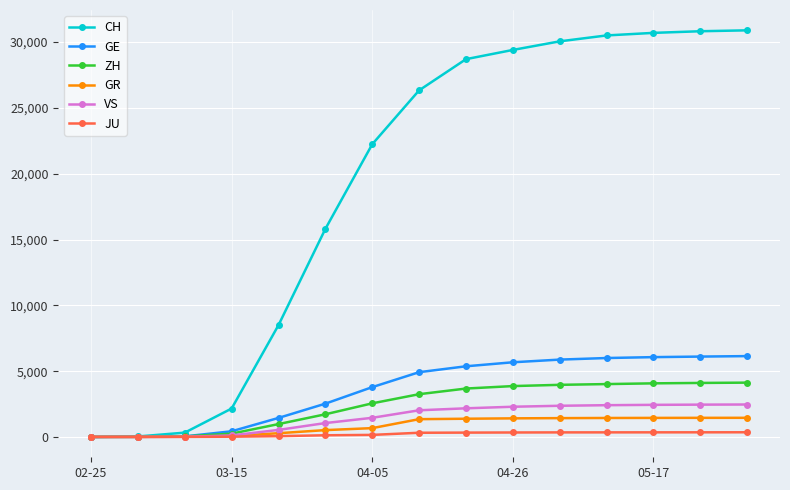

What is the highest value of the CH series?

30897